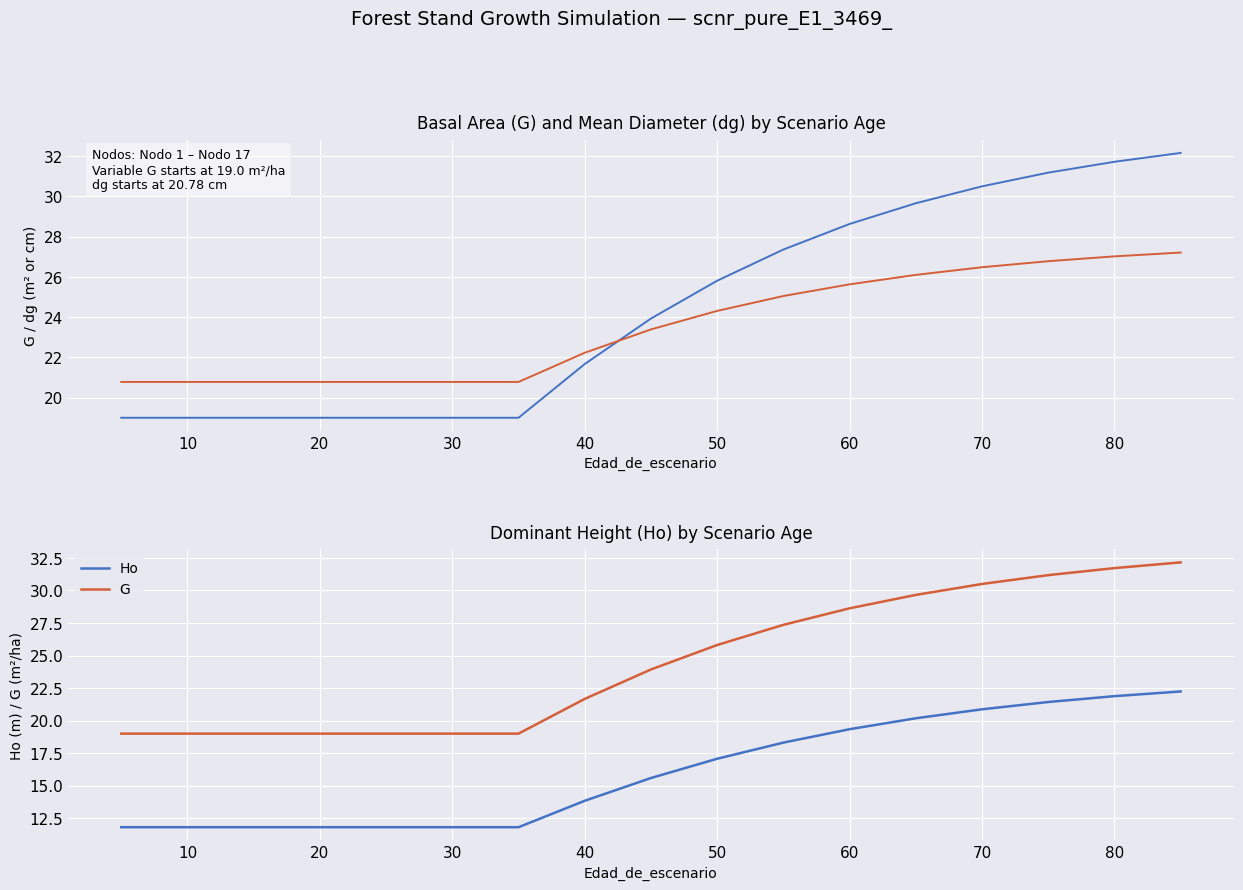

Reading left to right, list all the values displayed in this chart.

G: 19.0	19.0	19.0	19.0	19.0	19.0	19.0	21.7	23.9	25.8	27.4	28.6	29.7	30.5	31.2	31.7	32.2
dg: 20.8	20.8	20.8	20.8	20.8	20.8	20.8	22.2	23.4	24.3	25.1	25.6	26.1	26.5	26.8	27.0	27.2
Ho: 11.8	11.8	11.8	11.8	11.8	11.8	11.8	13.8	15.6	17.1	18.3	19.3	20.2	20.9	21.4	21.9	22.2